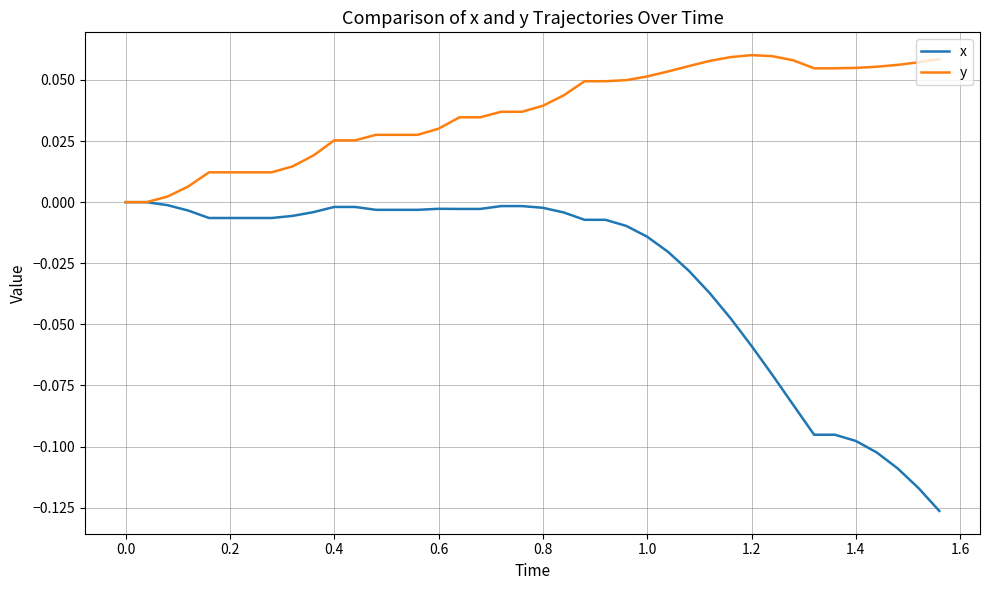

Which series has the largest total across all categories?

y